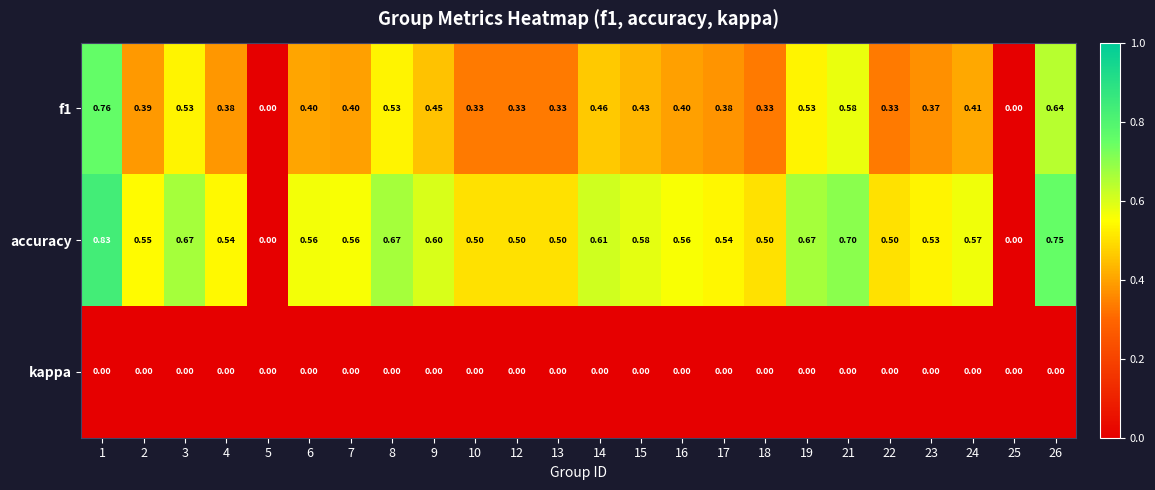

List the series in order of their peak value, lowest first.

kappa, f1, accuracy